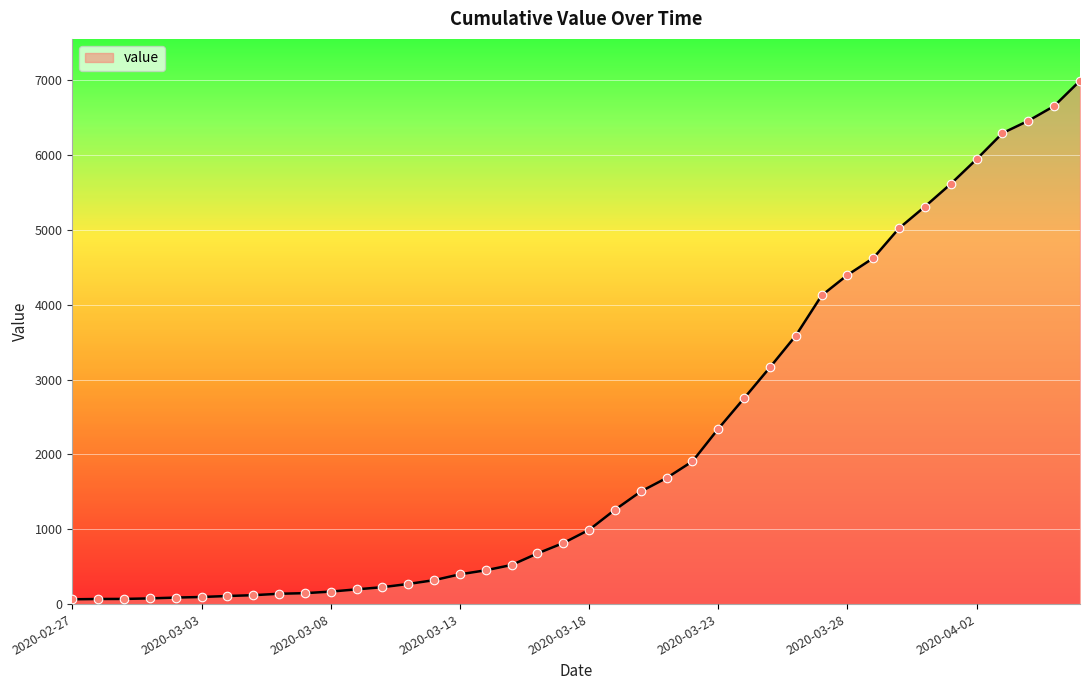

What is the difference between the maximum and minimum values?

6931